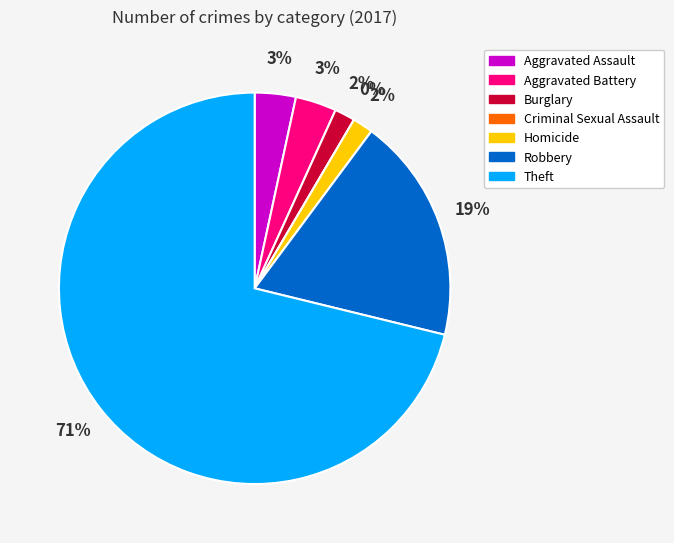

What percentage is the Aggravated Battery slice, to the nearest percent?

3%